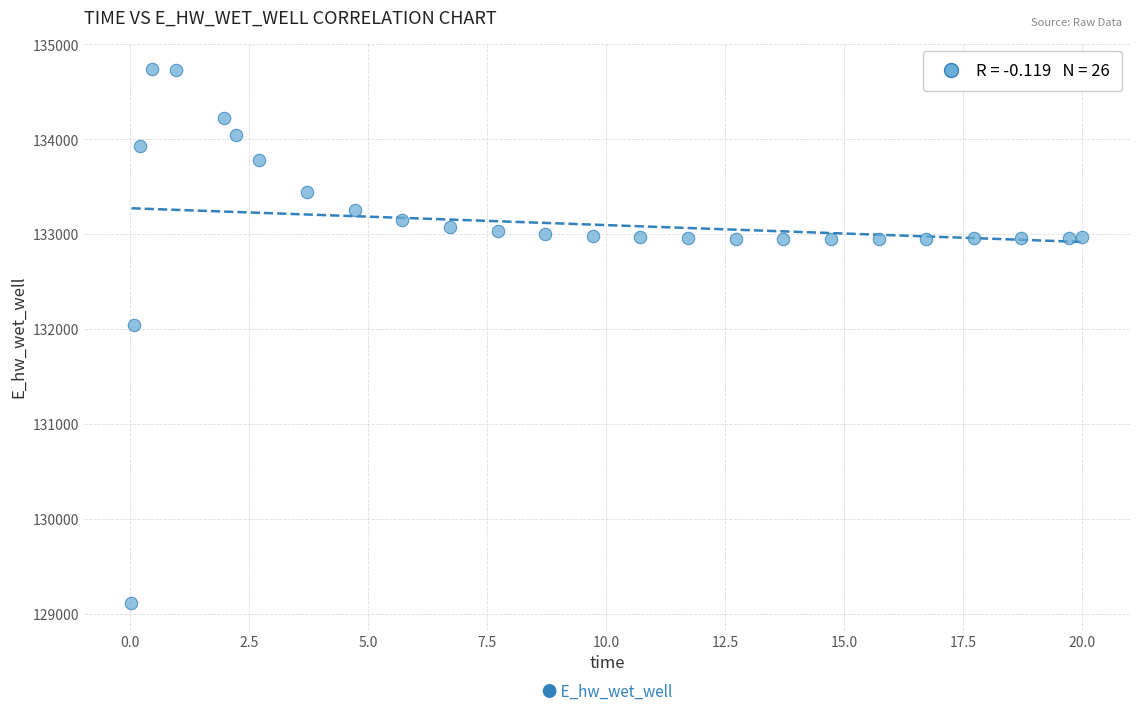

What is the range of Y values (max minus min)?

5625.3